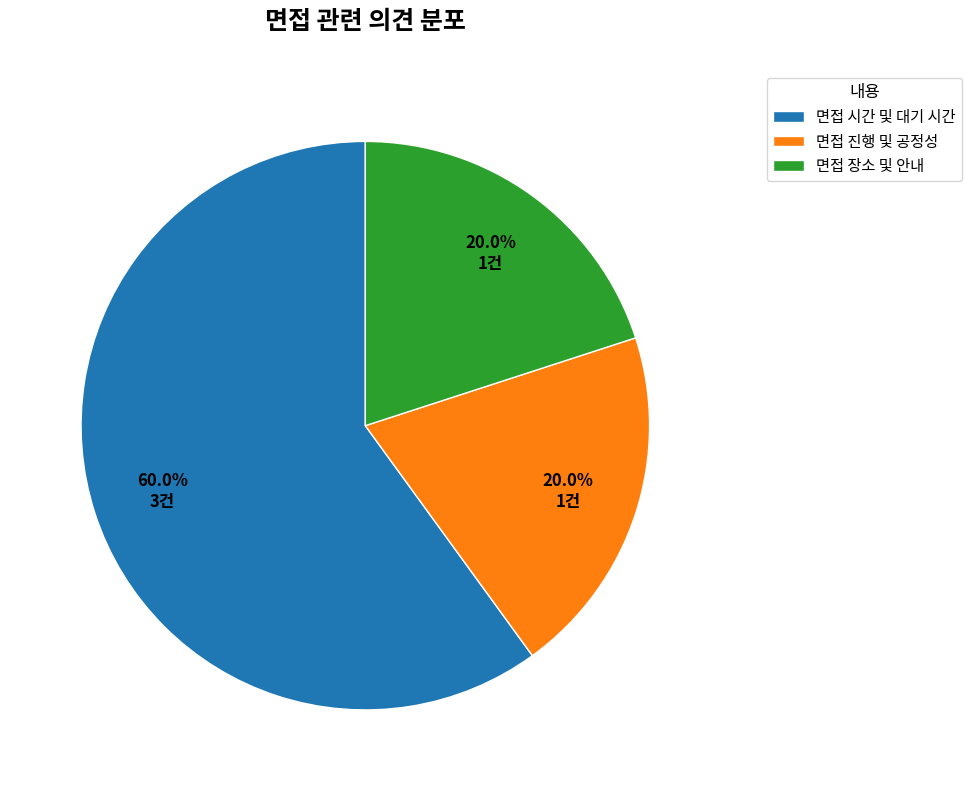

What is the largest slice in the pie chart?

면접 시간 및 대기 시간